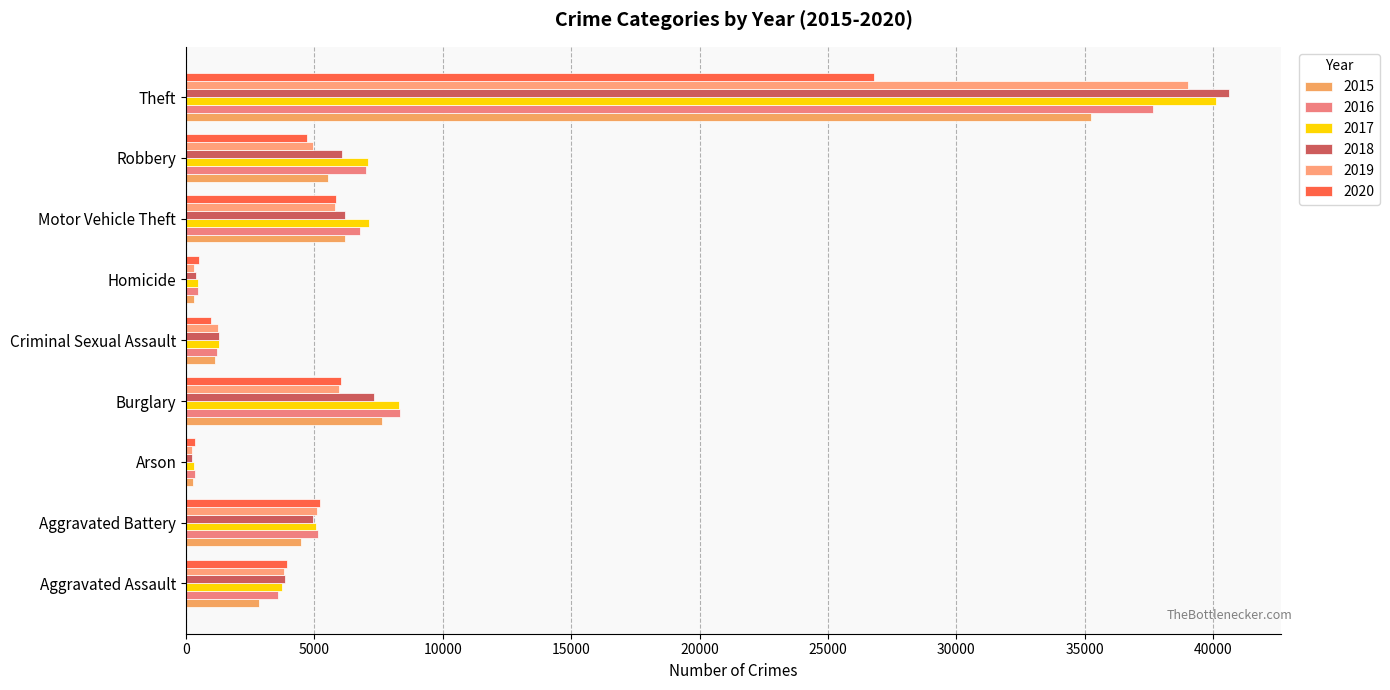

Rank the categories by 2016 value from lowest to highest.

Arson, Homicide, Criminal Sexual Assault, Aggravated Assault, Aggravated Battery, Motor Vehicle Theft, Robbery, Burglary, Theft